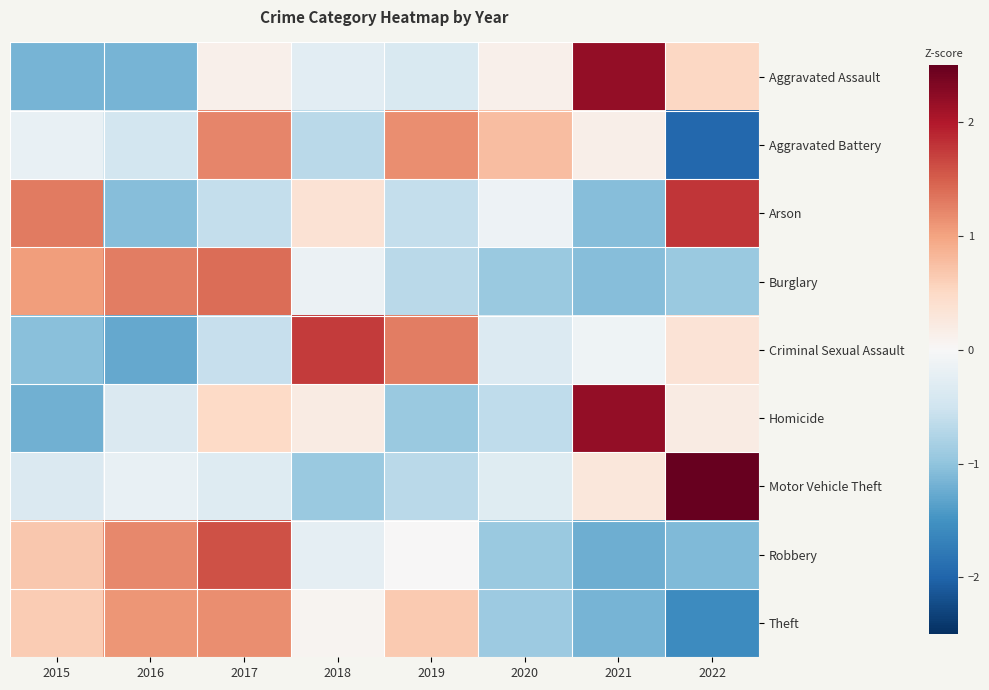

Reading right to left, list all the values displayed in this chart.

Aggravated Assault: 2022=0.5	2021=2.2	2020=0.1	2019=-0.4	2018=-0.3	2017=0.1	2016=-1.2	2015=-1.2
Aggravated Battery: 2022=-2.0	2021=0.2	2020=0.8	2019=1.2	2018=-0.7	2017=1.2	2016=-0.5	2015=-0.2
Arson: 2022=1.8	2021=-1.1	2020=-0.1	2019=-0.6	2018=0.4	2017=-0.6	2016=-1.1	2015=1.3
Burglary: 2022=-0.9	2021=-1.1	2020=-0.9	2019=-0.7	2018=-0.1	2017=1.4	2016=1.3	2015=1.1
Criminal Sexual Assault: 2022=0.3	2021=-0.1	2020=-0.3	2019=1.3	2018=1.7	2017=-0.6	2016=-1.3	2015=-1.0
Homicide: 2022=0.2	2021=2.2	2020=-0.6	2019=-0.9	2018=0.2	2017=0.5	2016=-0.4	2015=-1.2
Motor Vehicle Theft: 2022=2.5	2021=0.3	2020=-0.3	2019=-0.7	2018=-0.9	2017=-0.3	2016=-0.2	2015=-0.4
Robbery: 2022=-1.1	2021=-1.2	2020=-0.9	2019=0.0	2018=-0.2	2017=1.6	2016=1.2	2015=0.7
Theft: 2022=-1.6	2021=-1.2	2020=-0.9	2019=0.7	2018=0.1	2017=1.2	2016=1.1	2015=0.6